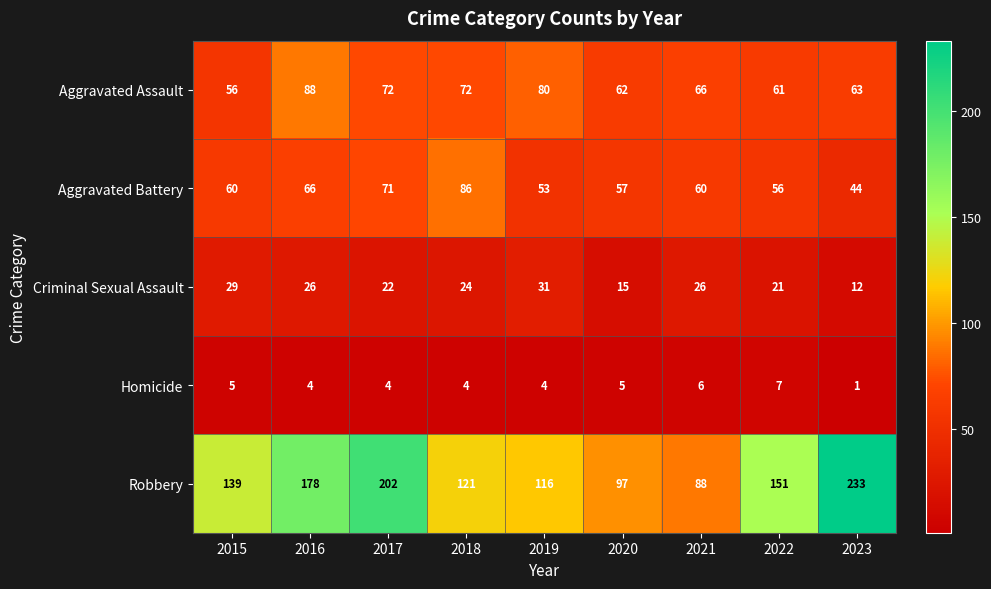

True or false: Aggravated Battery has a value of 86 at 2018.

True